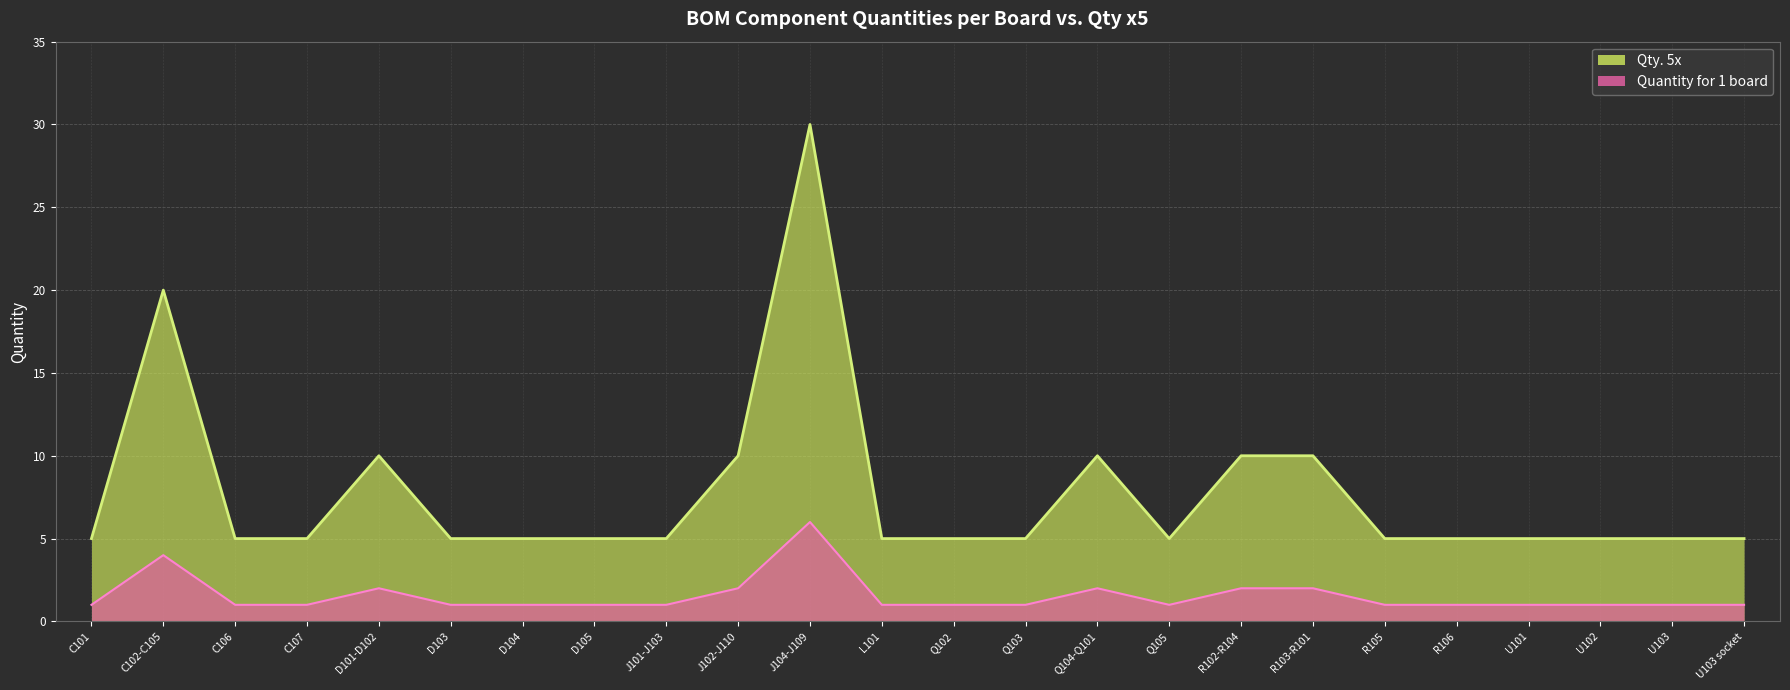

Between Q105 and J104-J109, which is larger?

J104-J109